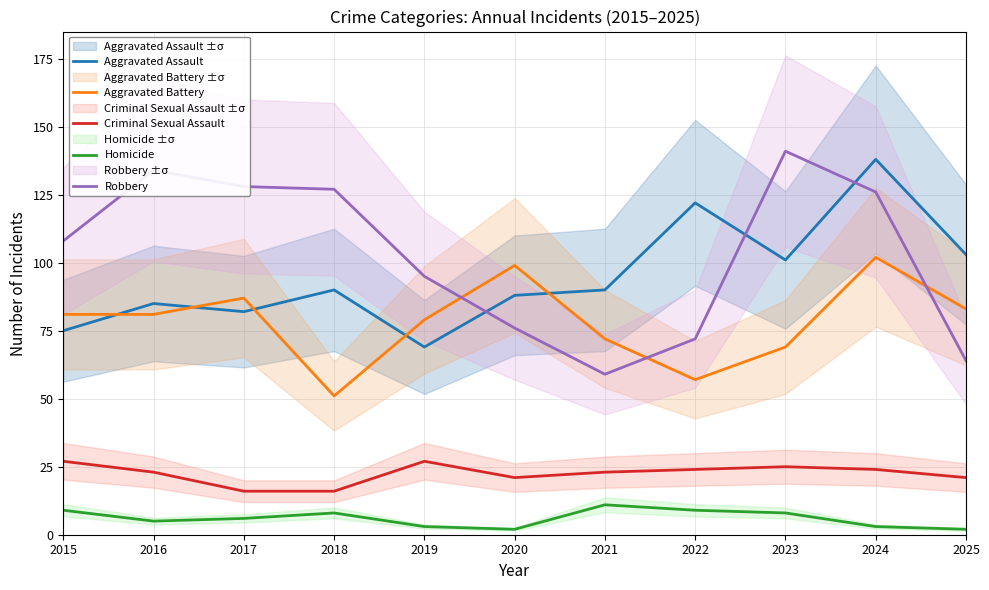

Read the Aggravated Battery value at 2024, to the nearest 5.

100